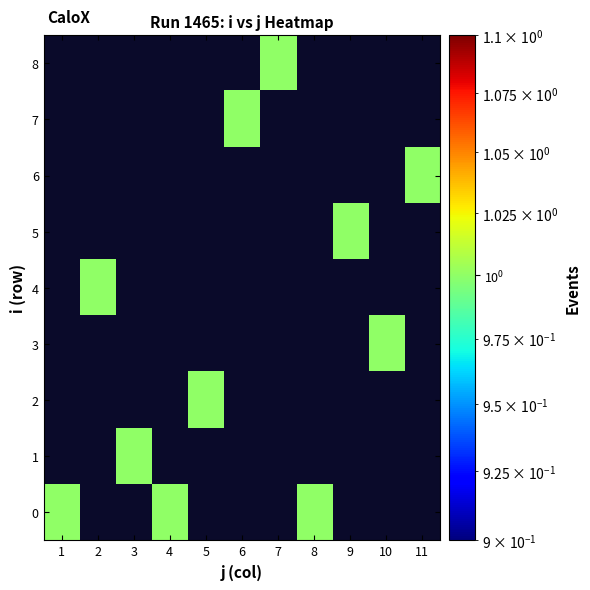

At which category does the chart reach its minimum across all series?

2